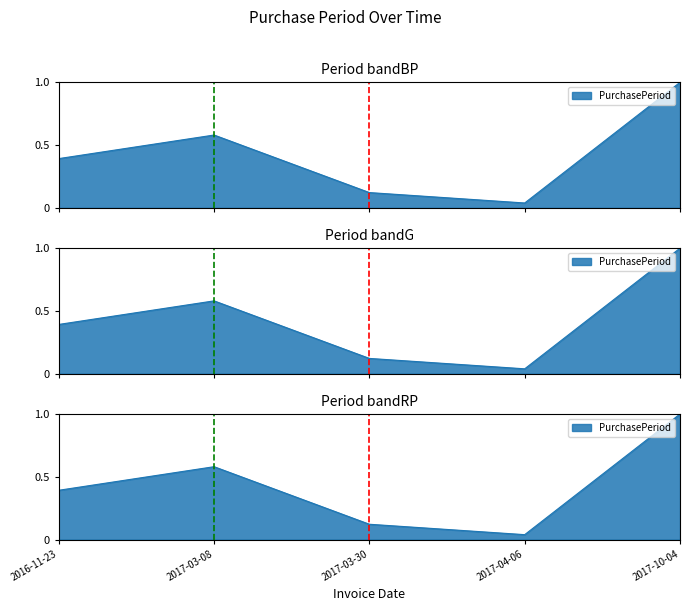

Which label corresponds to the largest value in the chart?

2017-10-04